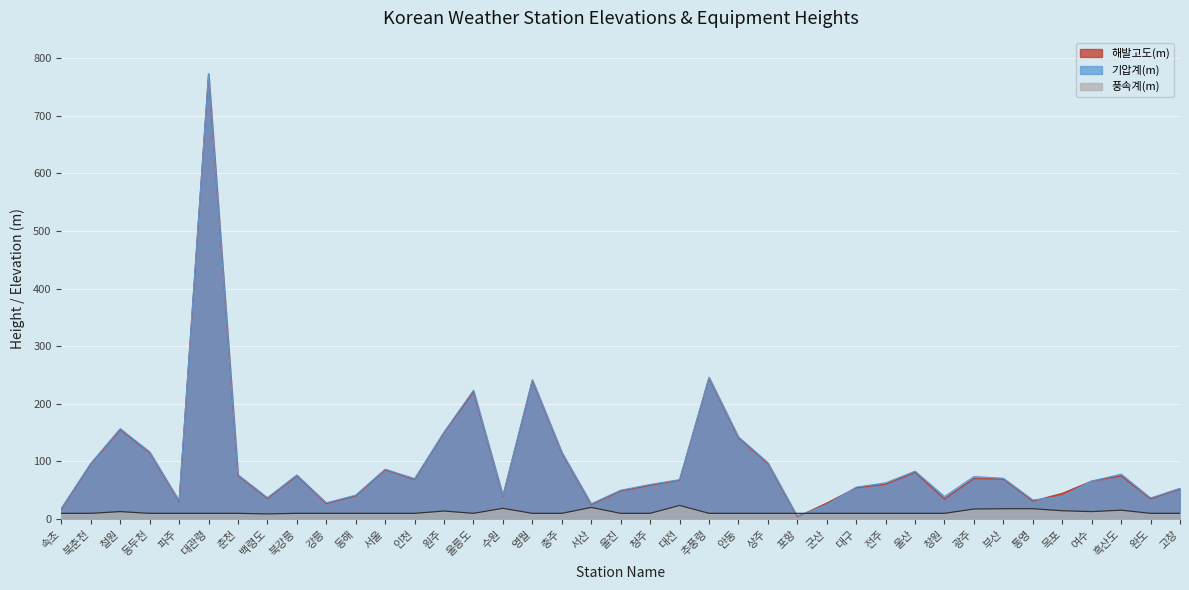

Which series ends up on top after the final intersection of 해발고도(m) and 풍속계(m)?

해발고도(m)